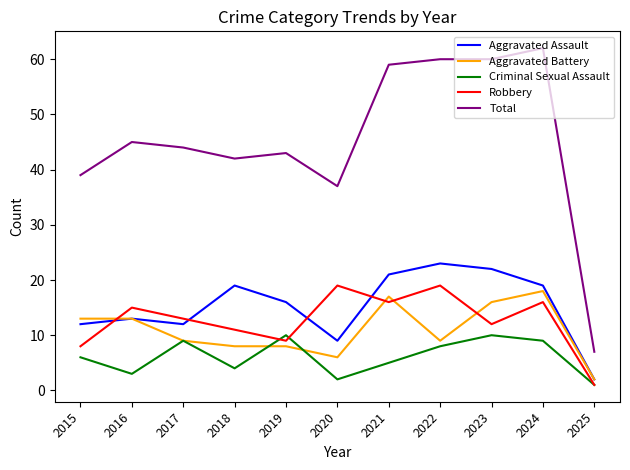

What is the difference between the Robbery values at 2025 and 2022?

18